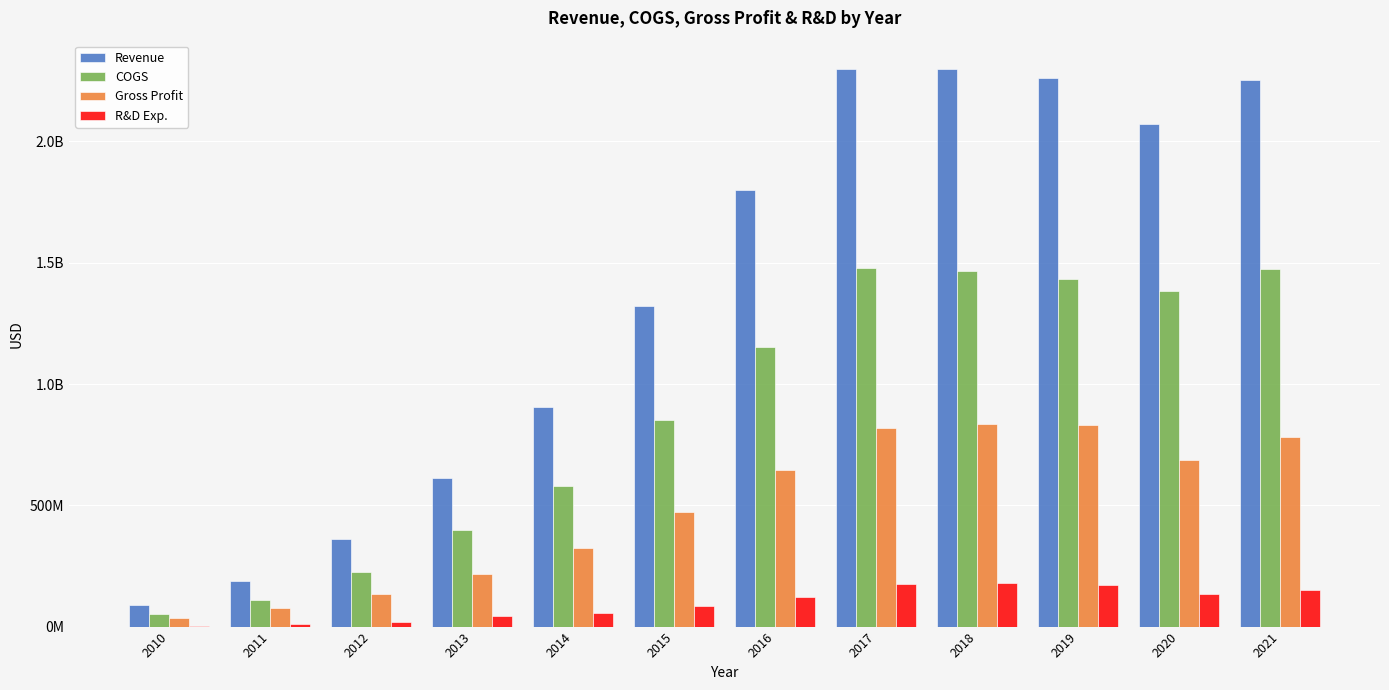

The Revenue series shows 2300314000 at 2018. True or false?

True